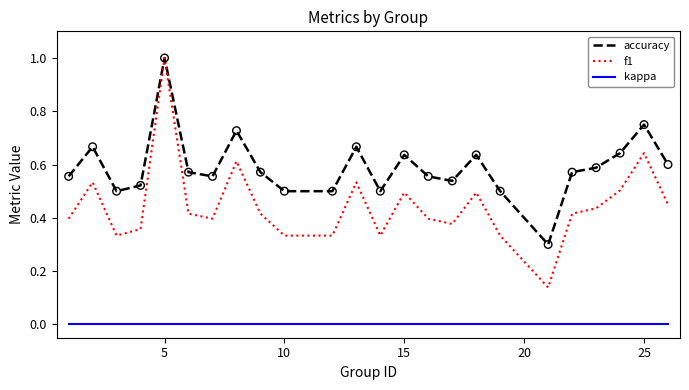

What are all the series names shown in the legend?

accuracy, f1, kappa